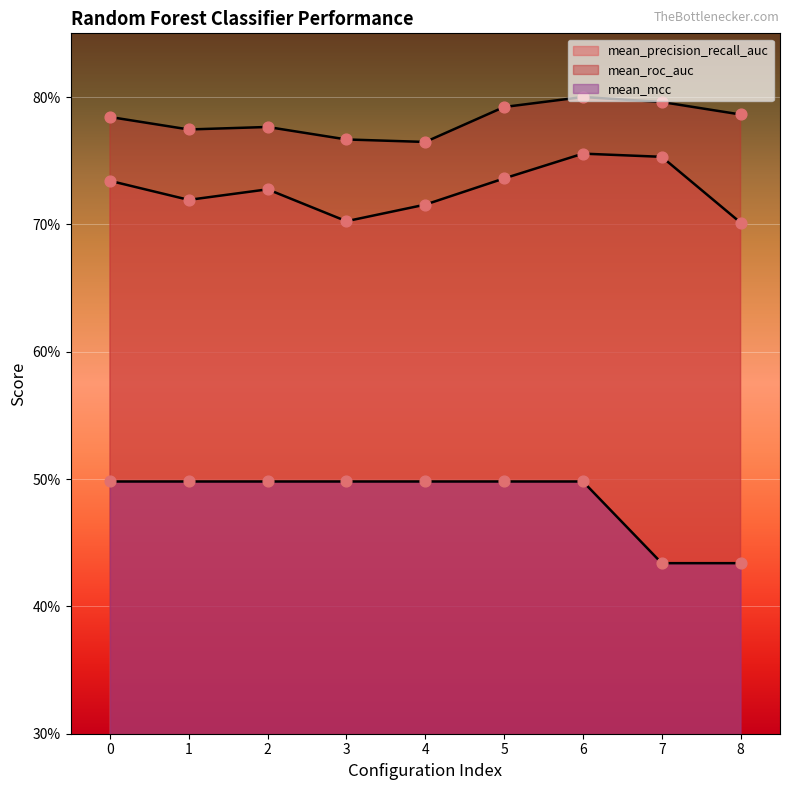

At which category is the sum across all series the highest?

6